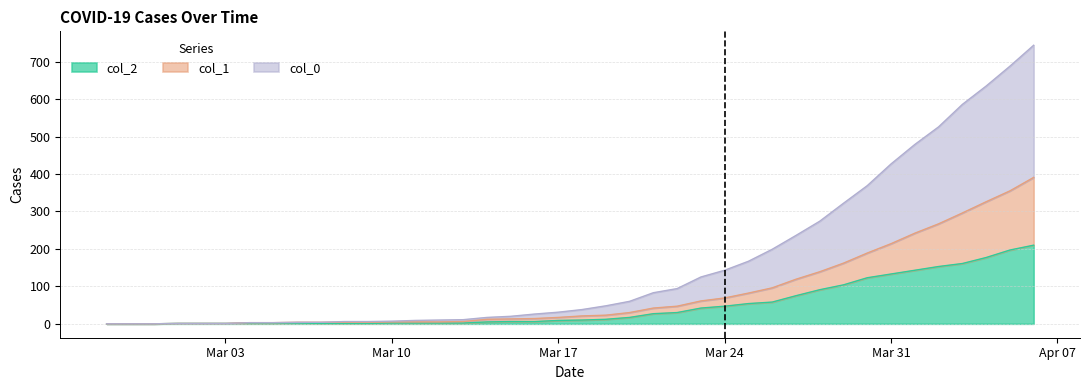

The value of col_1 at 2020-02-29 is 0. True or false?

True